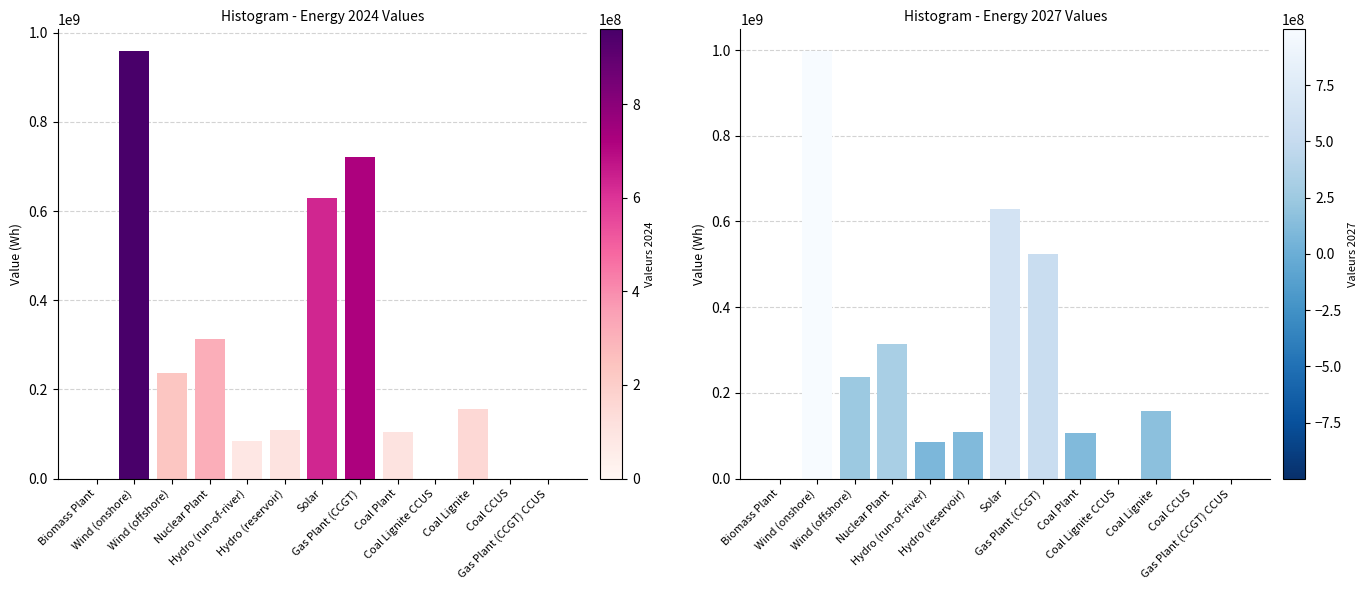

Rank the categories by 2024 Values value from highest to lowest.

Wind (onshore), Gas Plant (CCGT), Solar, Nuclear Plant, Wind (offshore), Coal Lignite, Hydro (reservoir), Coal Plant, Hydro (run-of-river), Biomass Plant, Coal Lignite CCUS, Coal CCUS, Gas Plant (CCGT) CCUS